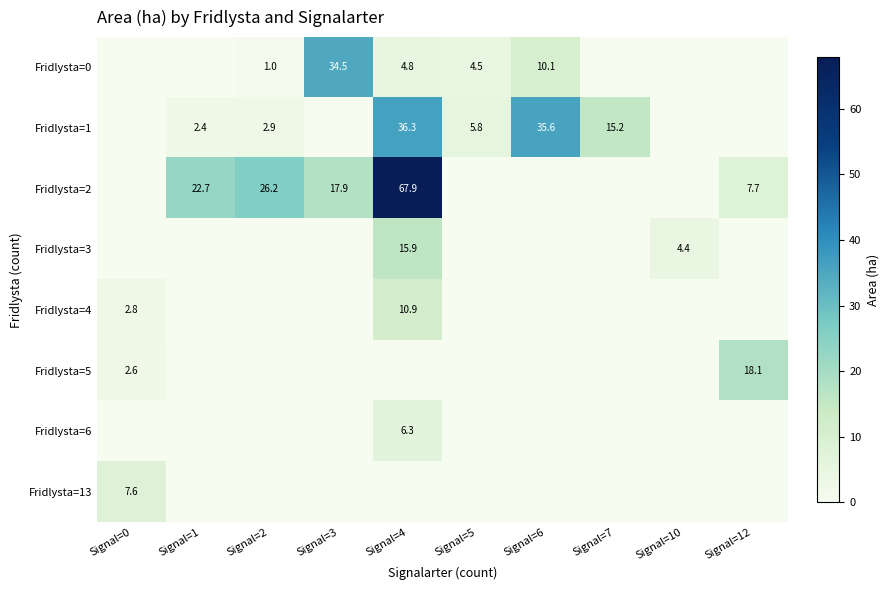

The value of Fridlysta=1 at Signal=1 is 1.4. True or false?

False